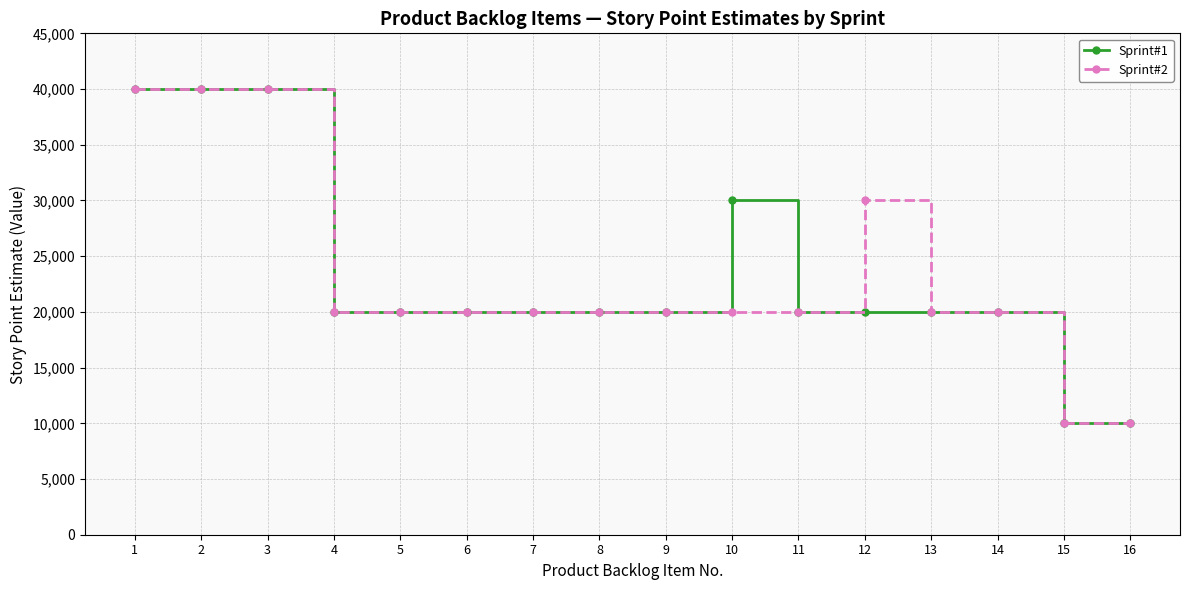

What is the value of the Sprint#1 point at the 6th from the left?

20000